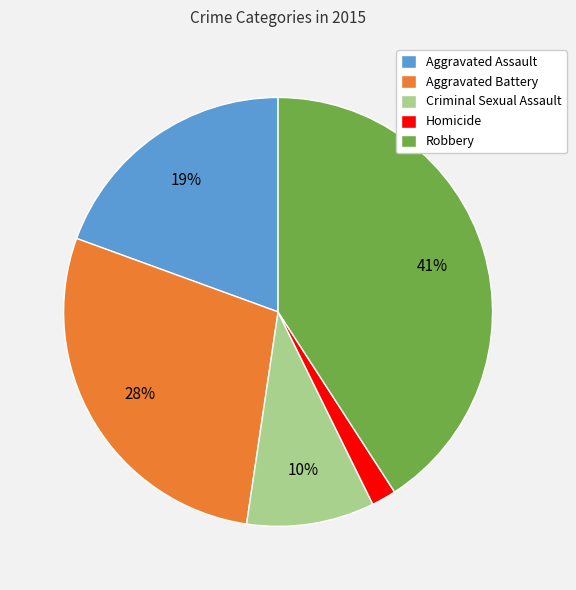

How many slices are in this pie chart?

5